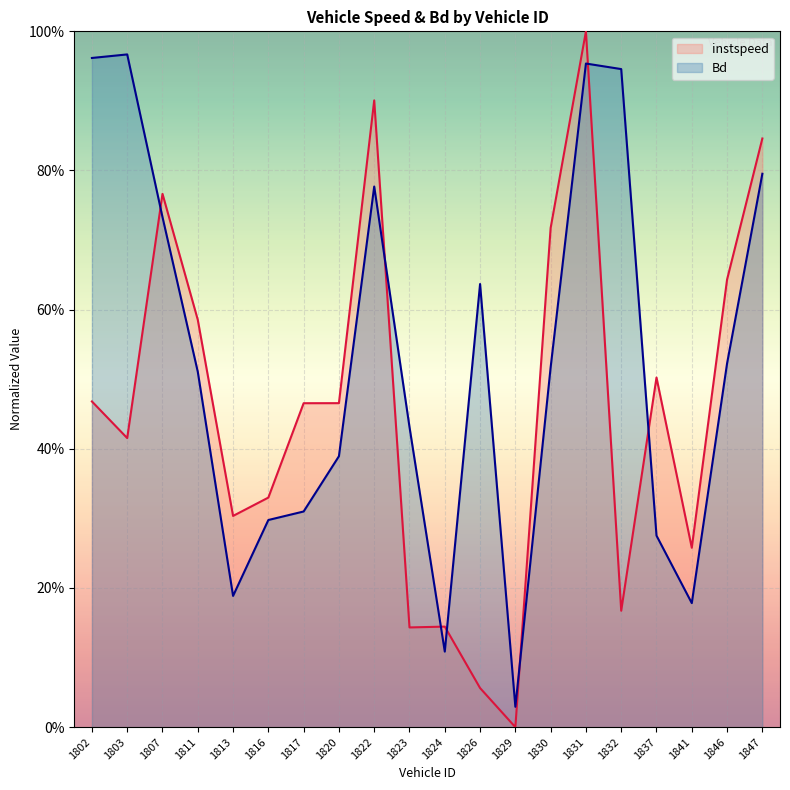

What is the sum of all instspeed values?

9.2